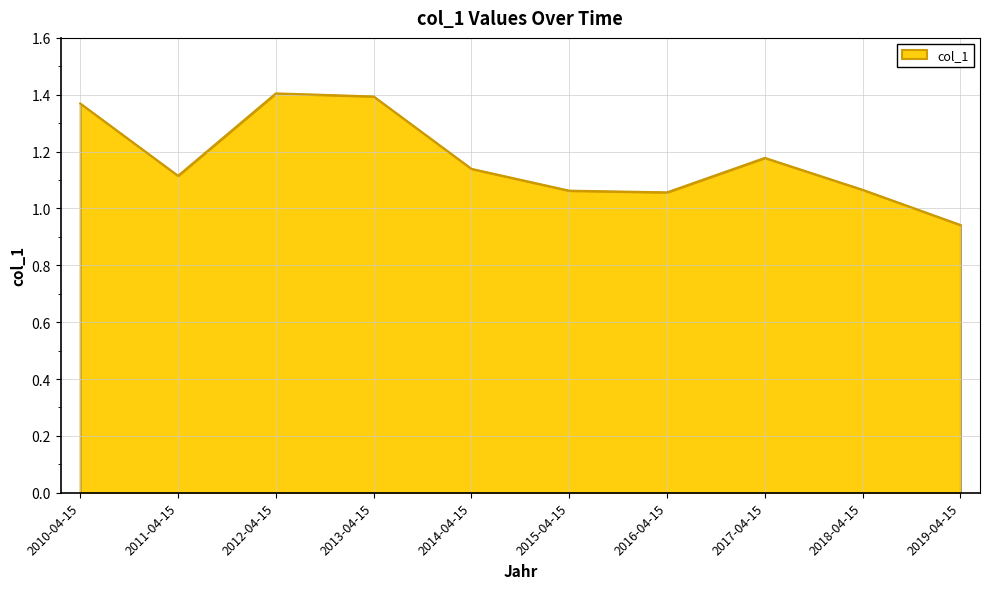

Which category has the lowest value across all series?

2019-04-15